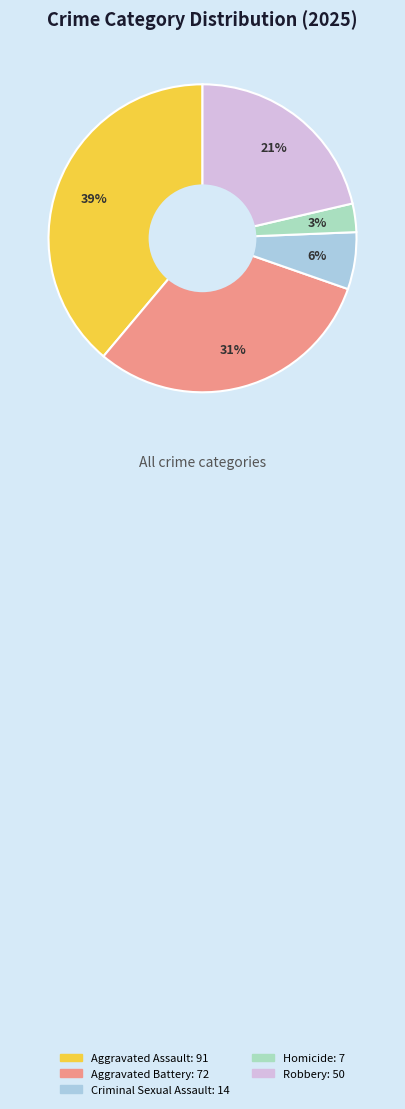

The Aggravated Assault slice represents 52% of the pie. True or false?

False